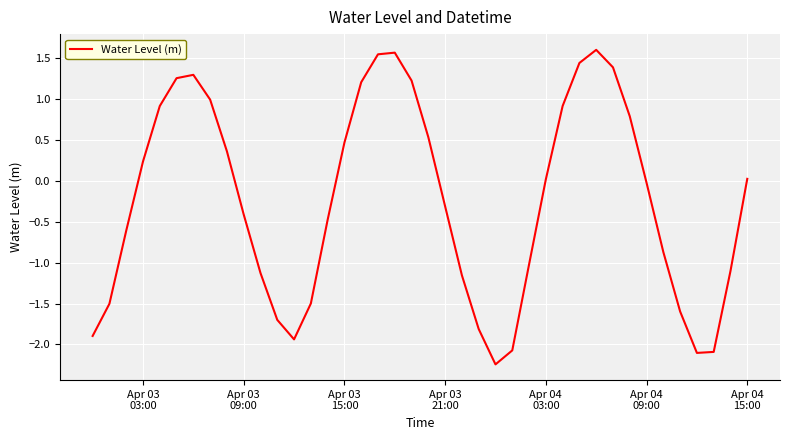

What is the difference between the maximum and minimum values?

3.8